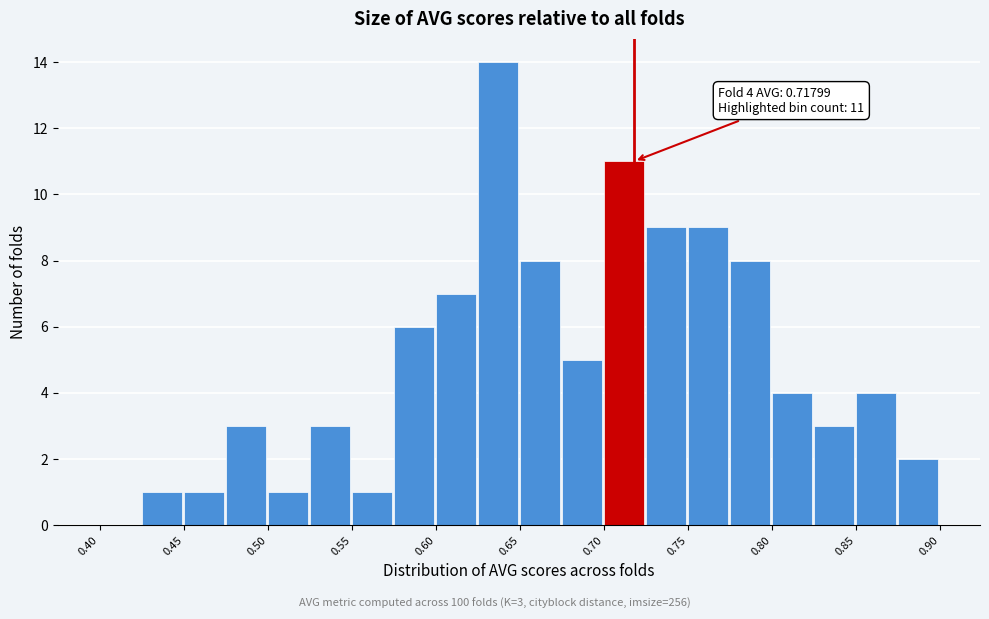

Over which range of the x-axis is the bar tallest?

0.625 to 0.650